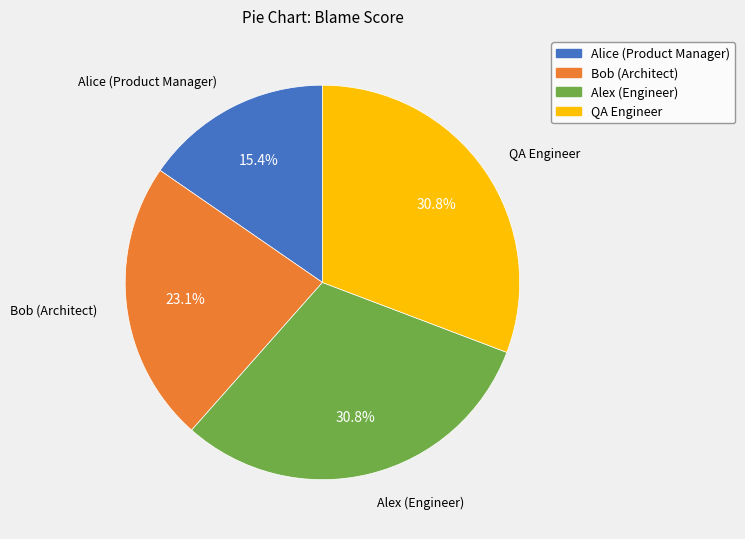

What is the ratio of the value at Alex (Engineer) to the value at Bob (Architect)?

1.3